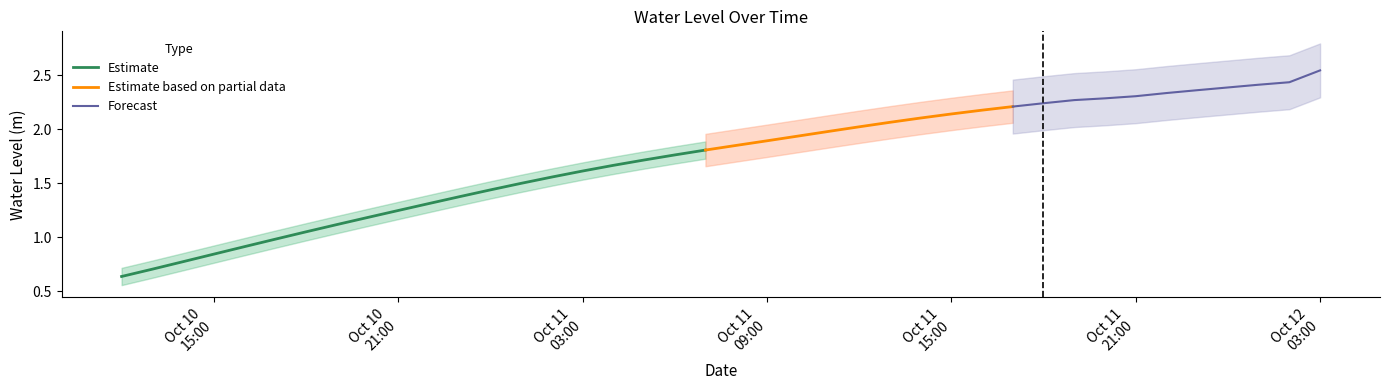

What is the ratio of the value at 2024-10-10 18:00:00 to the value at 2024-10-11 21:00:00?

0.5